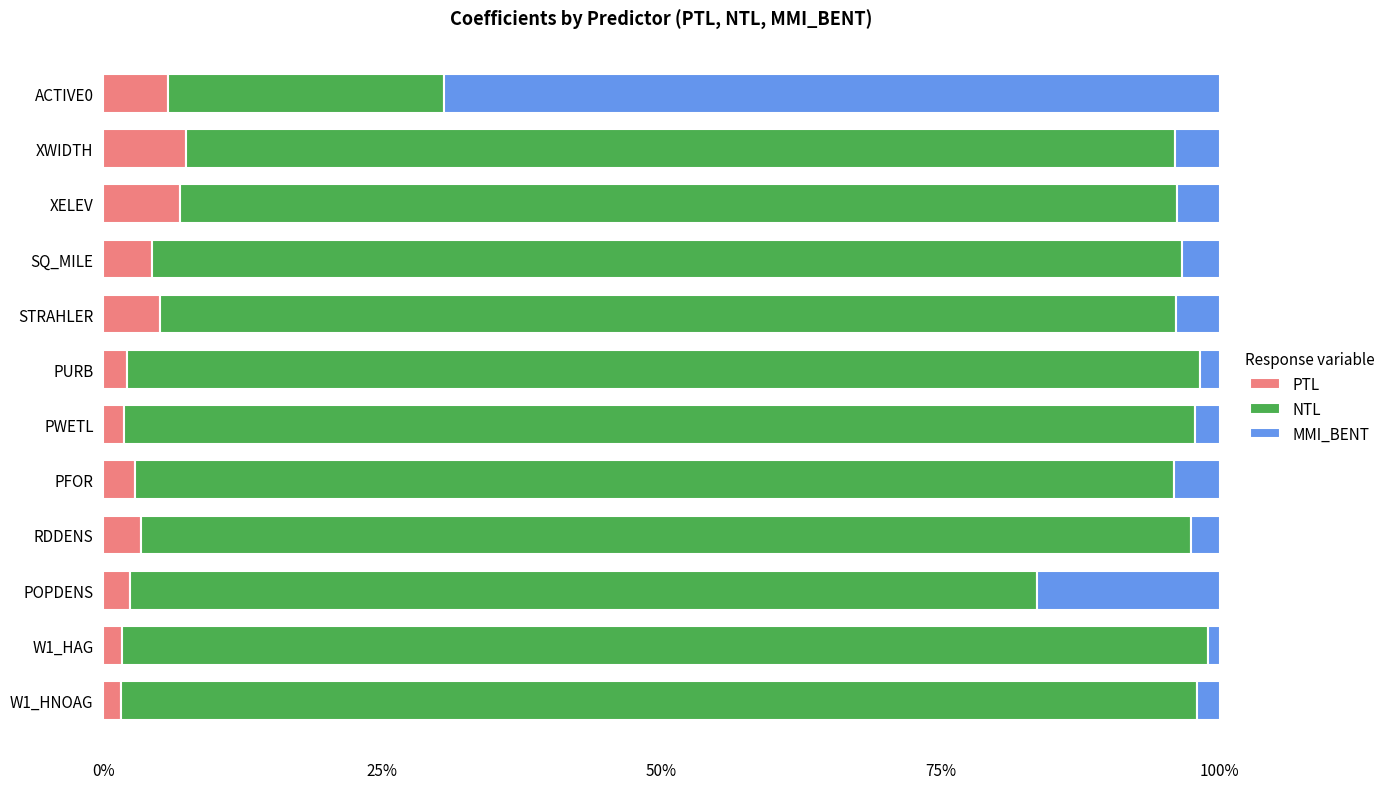

What is the total value across all series at RDDENS?

100.0